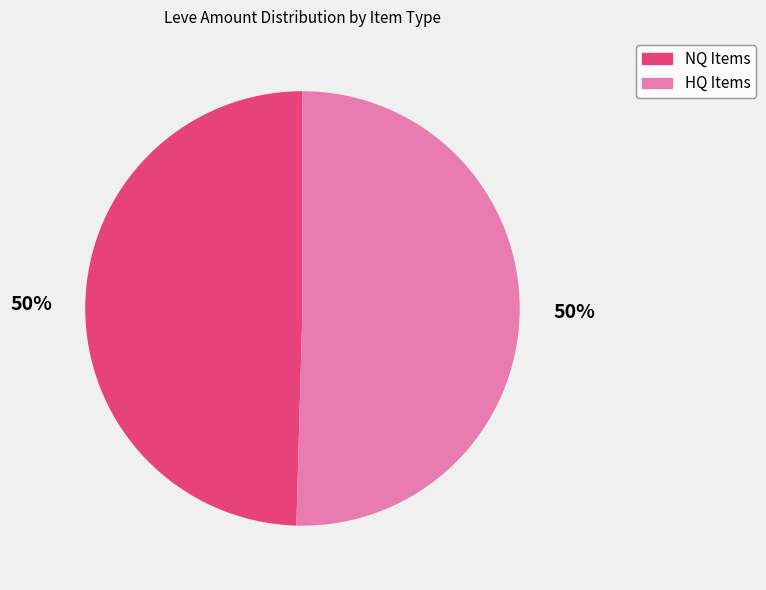

To the nearest percent, what is the average slice percentage?

50%